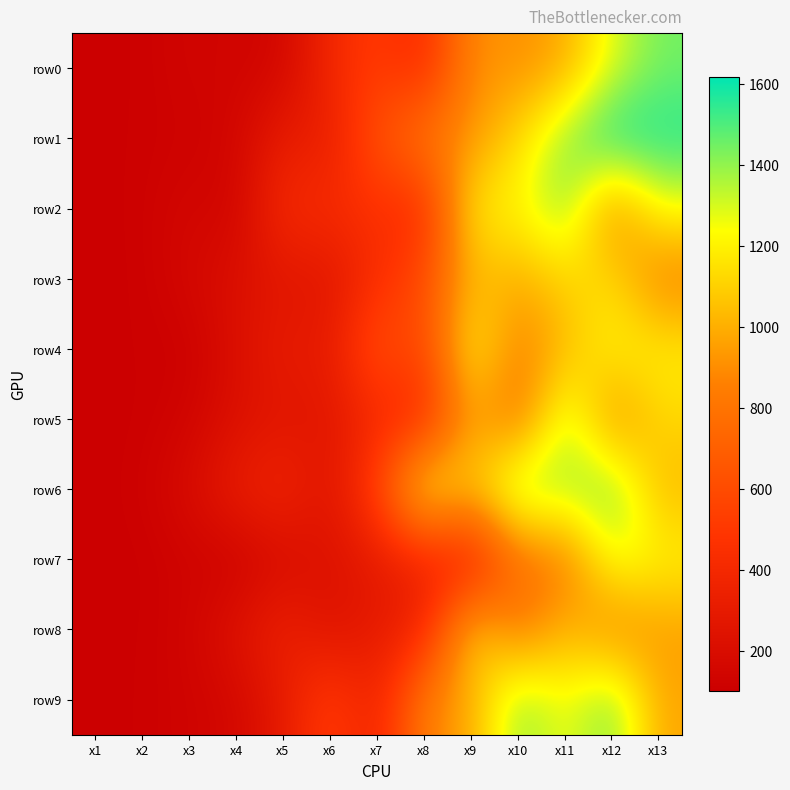

Reading left to right, list all the values displayed in this chart.

row0: x1=100	x2=110	x3=141	x4=136	x5=151	x6=395	x7=522	x8=403	x9=919	x10=901	x11=984	x12=1286	x13=1444
row1: x1=100	x2=113	x3=120	x4=148	x5=317	x6=313	x7=645	x8=841	x9=919	x10=1133	x11=1412	x12=1618	x13=1577
row2: x1=100	x2=114	x3=154	x4=137	x5=429	x6=420	x7=467	x8=394	x9=1204	x10=1214	x11=1431	x12=851	x13=1249
row3: x1=100	x2=109	x3=164	x4=217	x5=262	x6=255	x7=434	x8=601	x9=1028	x10=995	x11=1110	x12=1142	x13=836
row4: x1=100	x2=112	x3=110	x4=213	x5=317	x6=294	x7=656	x8=542	x9=1249	x10=835	x11=1032	x12=1224	x13=1197
row5: x1=100	x2=107	x3=136	x4=218	x5=258	x6=265	x7=389	x8=395	x9=984	x10=762	x11=1382	x12=865	x13=1126
row6: x1=100	x2=118	x3=190	x4=327	x5=387	x6=244	x7=563	x8=1276	x9=1063	x10=1461	x11=1370	x12=1466	x13=1023
row7: x1=100	x2=103	x3=132	x4=114	x5=185	x6=235	x7=289	x8=356	x9=286	x10=782	x11=808	x12=1287	x13=1220
row8: x1=100	x2=107	x3=138	x4=241	x5=360	x6=227	x7=301	x8=353	x9=1157	x10=790	x11=1041	x12=851	x13=947
row9: x1=100	x2=110	x3=131	x4=160	x5=295	x6=546	x7=339	x8=874	x9=971	x10=1435	x11=1235	x12=1461	x13=974